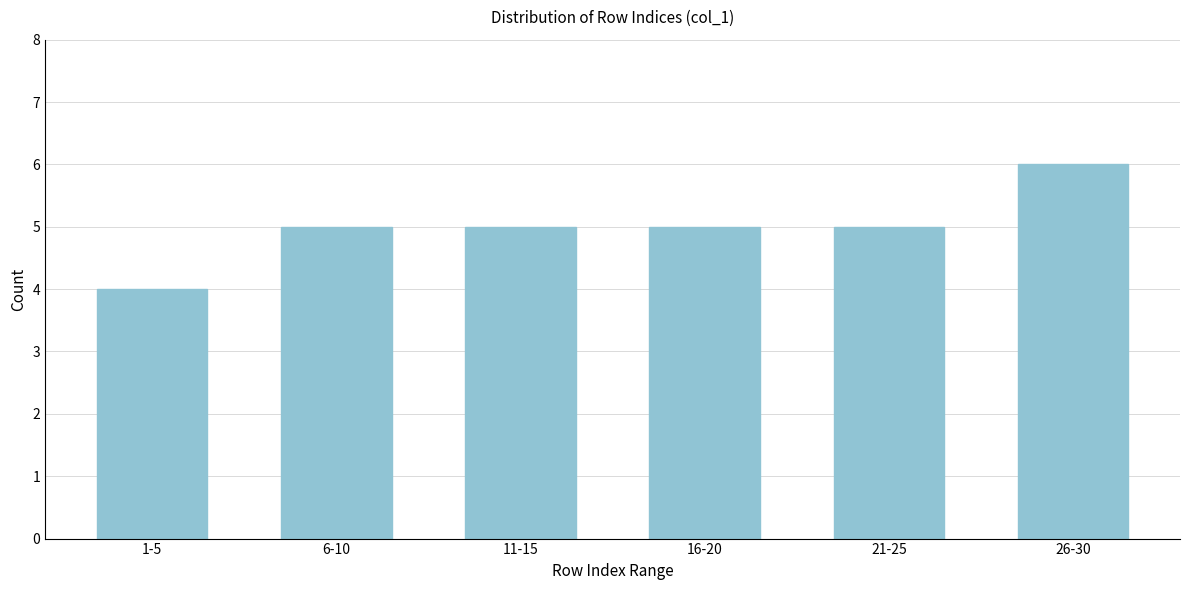

Reading right to left, list all the values displayed in this chart.

6	5	5	5	5	4